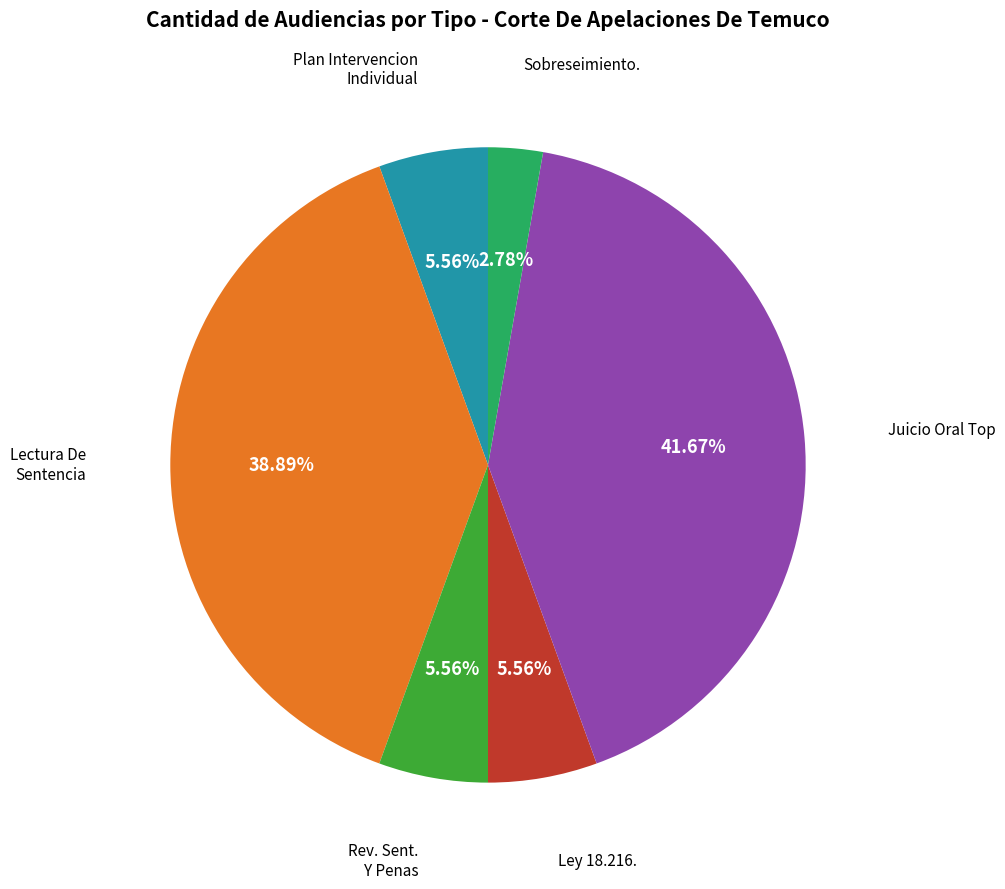

Is there any slice that represents more than half of the pie?

No